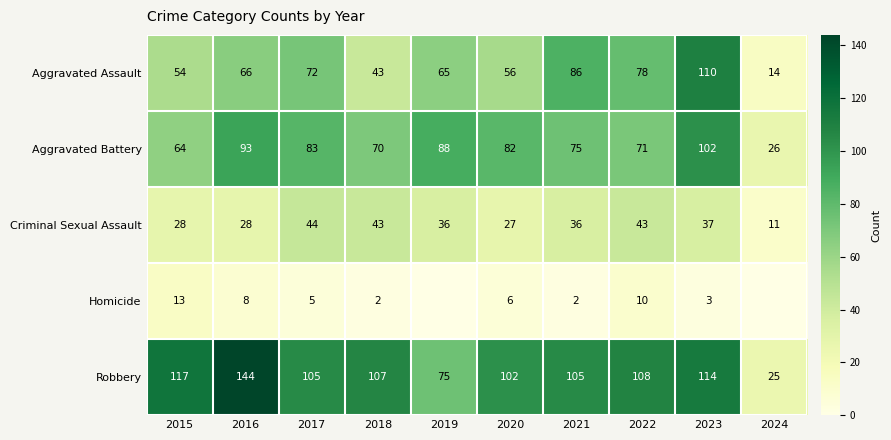

Between 2020 and 2023, which series saw the biggest shift?

Aggravated Assault